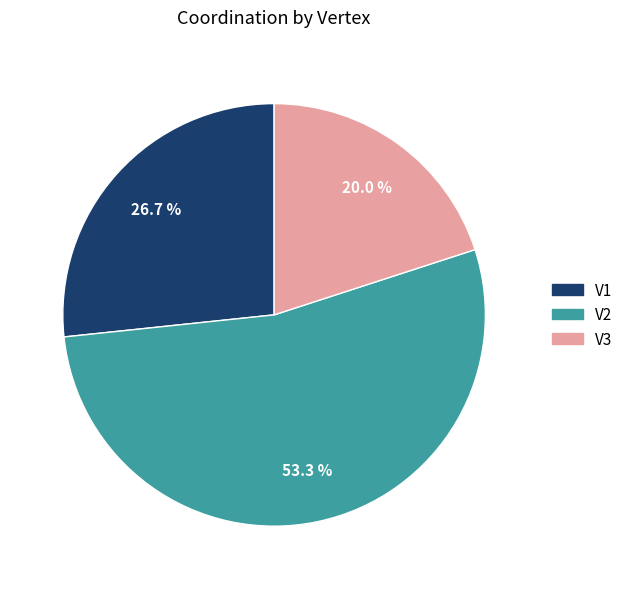

What percentage is the V3 slice, to the nearest percent?

20%